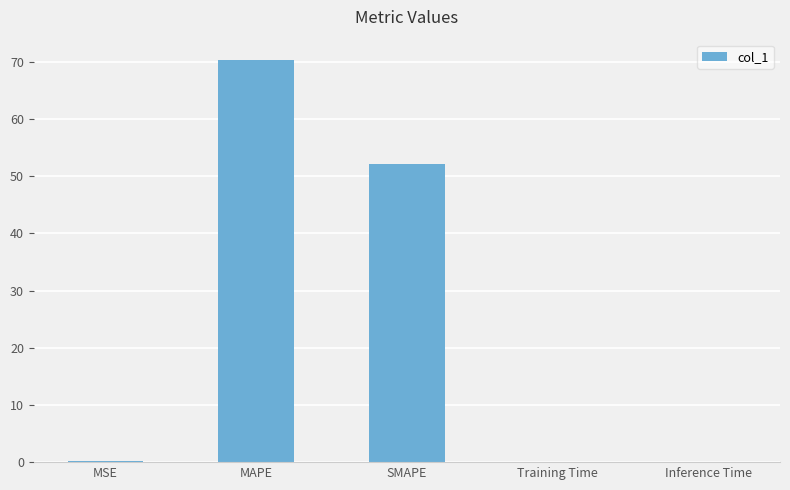

The value at SMAPE is 52.0. True or false?

True